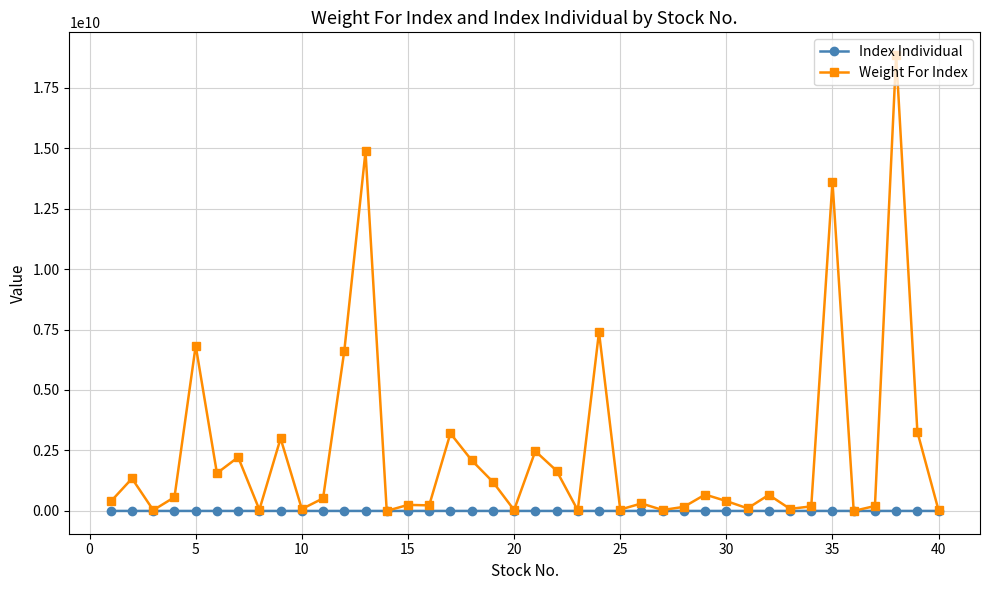

What are all the series names shown in the legend?

Index Individual, Weight For Index